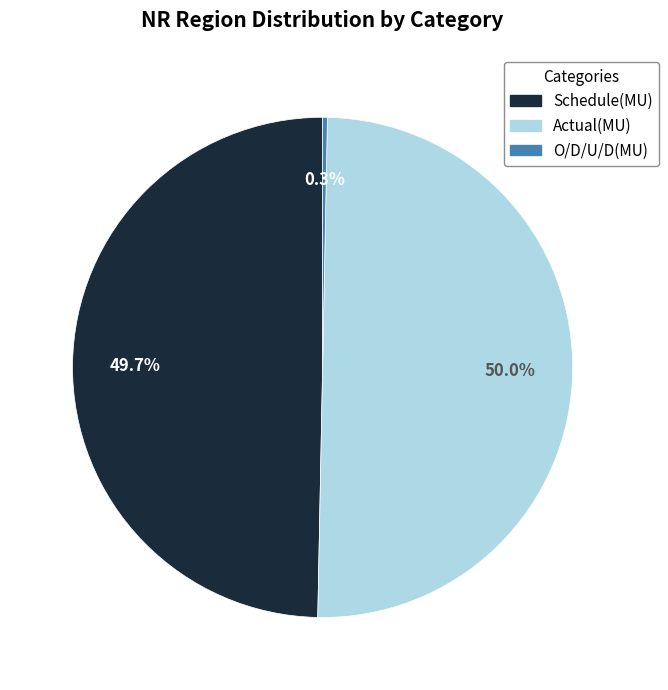

Is O/D/U/D(MU) the majority of the pie?

No